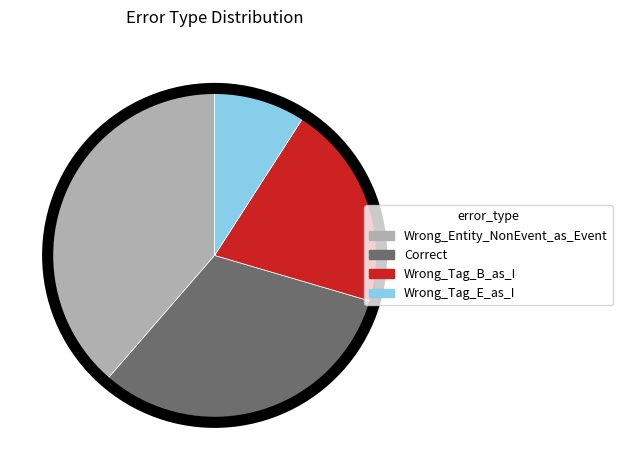

What is the ratio of the value at Correct to the value at Wrong_Tag_B_as_I?

1.6